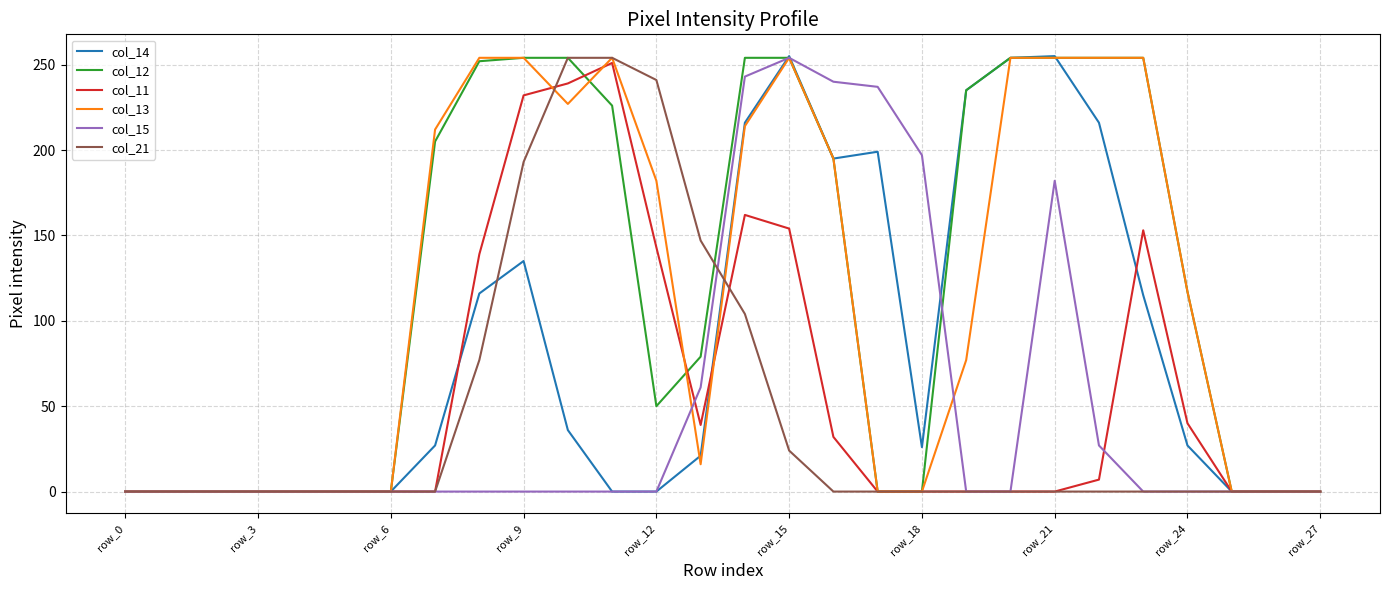

What is the maximum value for col_13?

254